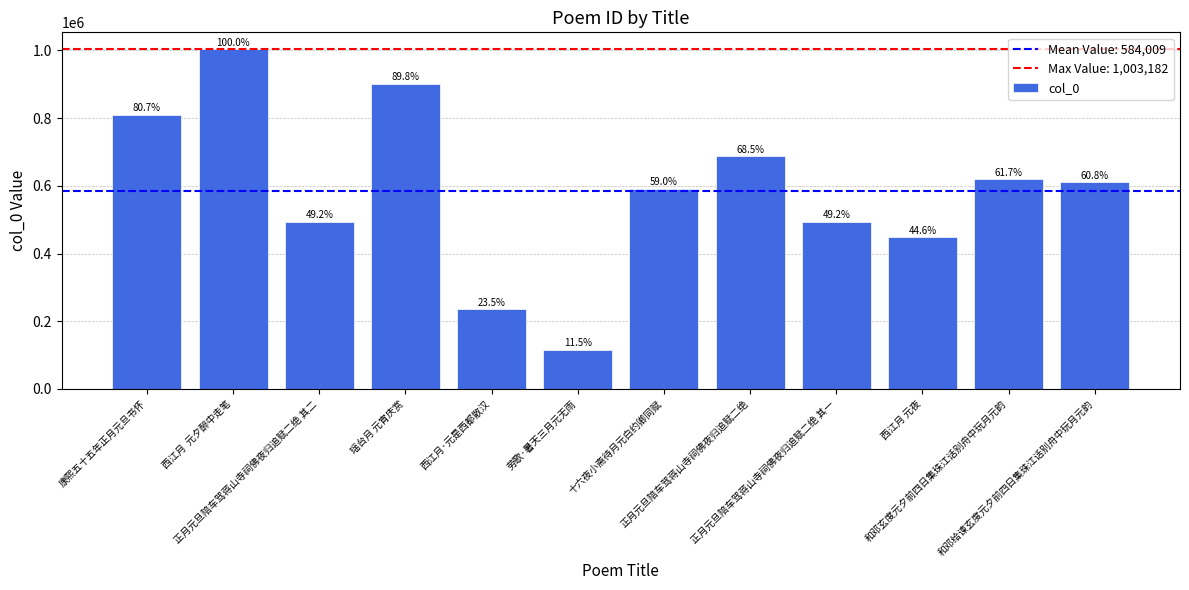

How many bars are there in total?

12